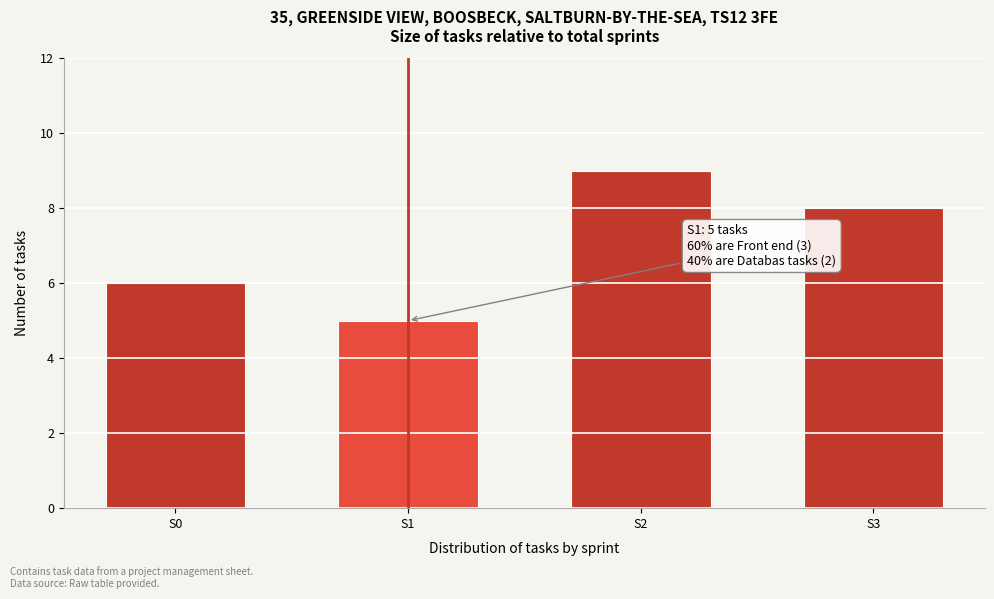

Reading left to right, what are all the values shown in this chart?

S0=6	S1=5	S2=9	S3=8